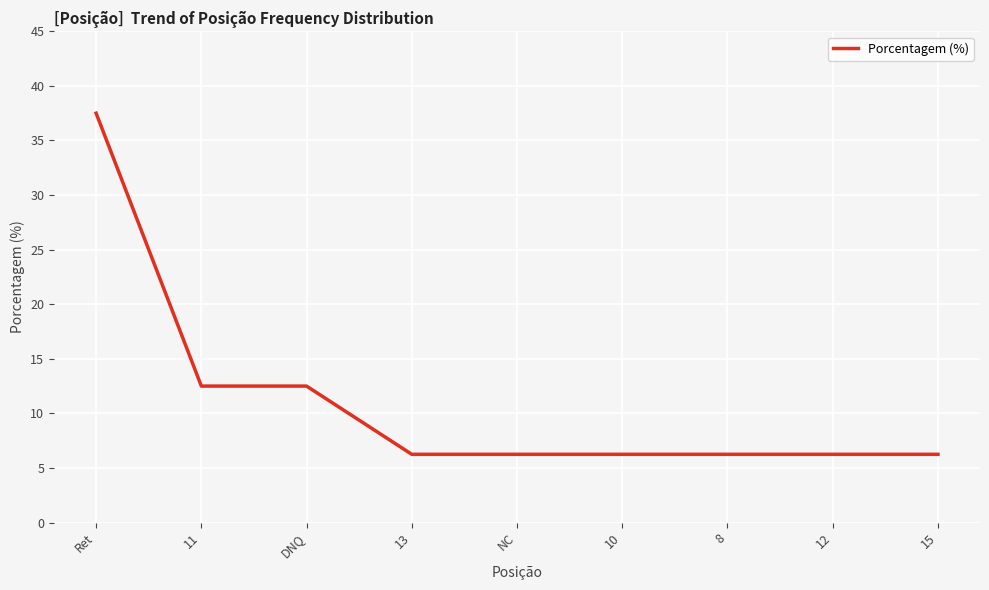

True or false: the data shows 2.1 at NC.

False